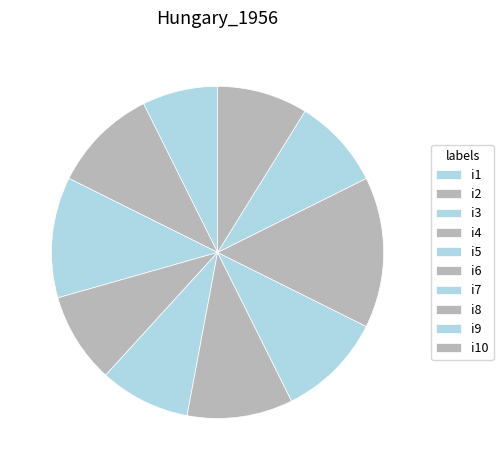

Count the number of slices in the pie.

10